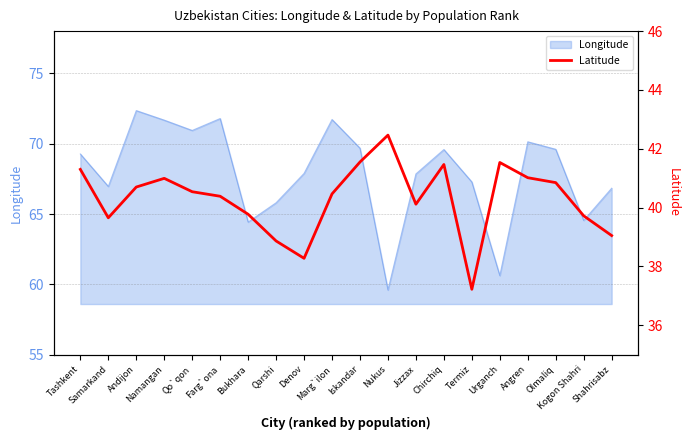

Count the number of values greater than 40.

13